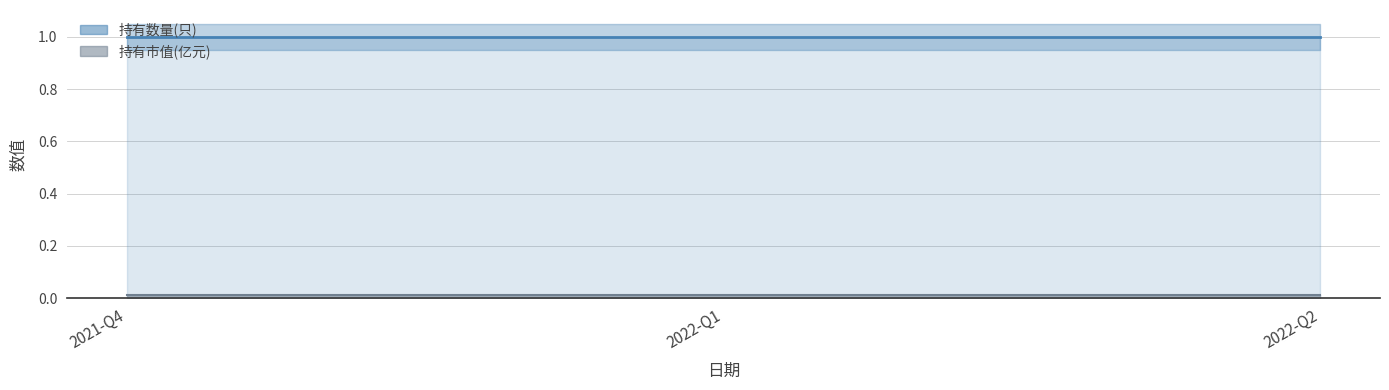

What are all the series names shown in the legend?

持有数量(只), 持有市值(亿元)